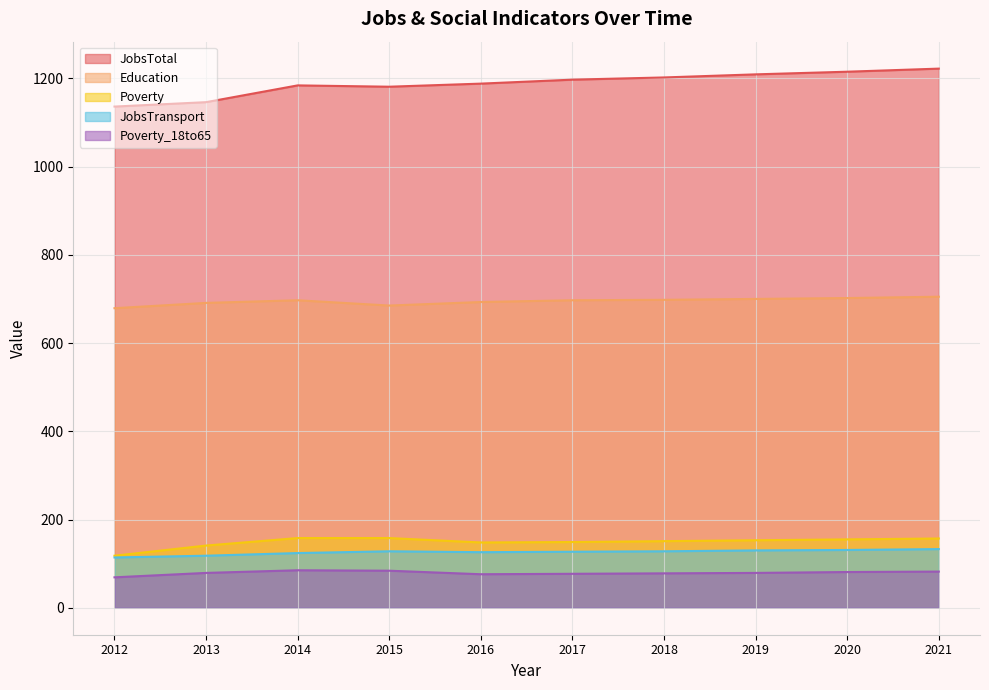

In JobsTransport, how many points are higher than both neighbors (excluding endpoints)?

1